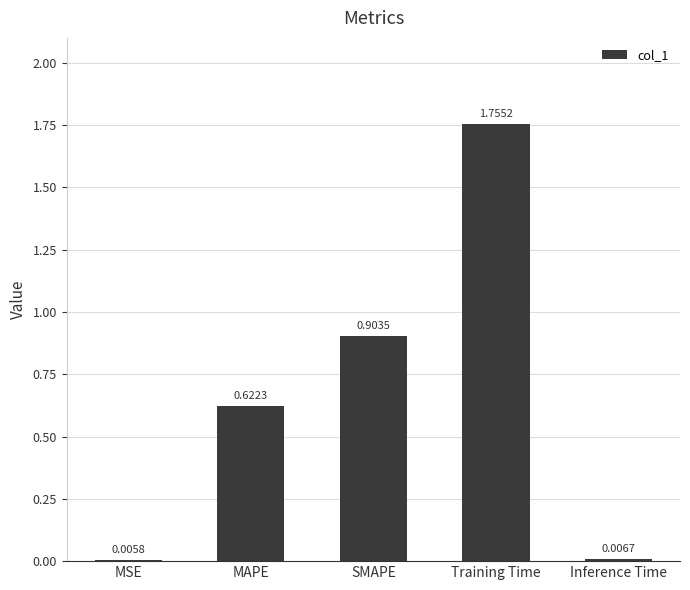

At which label is the value closest to 0?

MSE